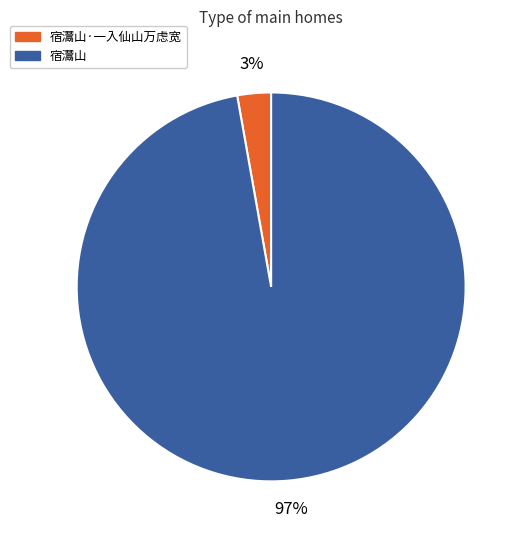

To the nearest percent, what is the difference between the 宿灊山 and 宿灊山·一入仙山万虑宽 slice percentages?

94%